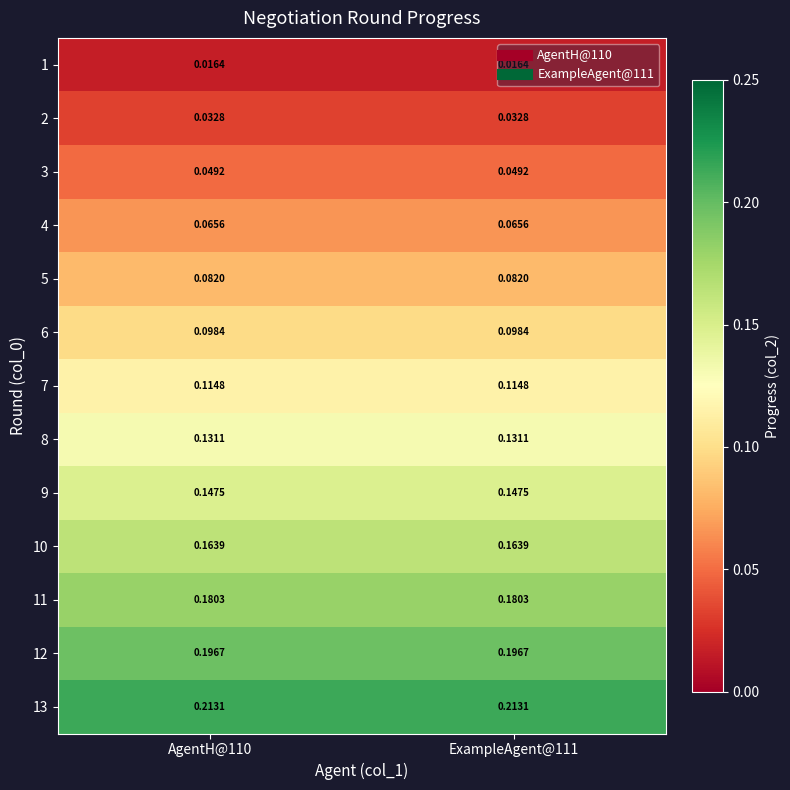

What is the difference between the highest and lowest values at ExampleAgent@111?

0.2